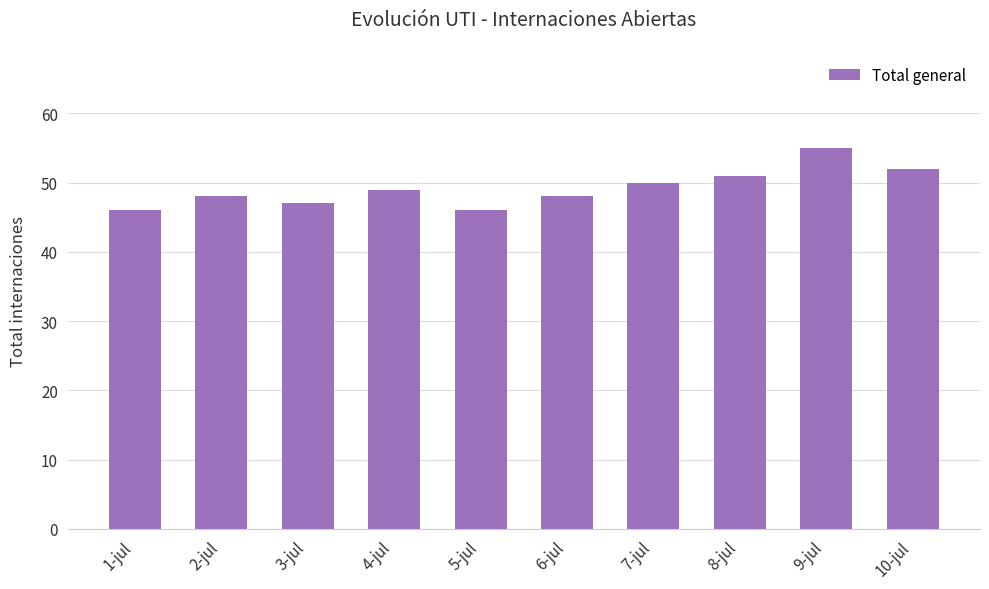

What is the difference between the second highest and second lowest values?

6